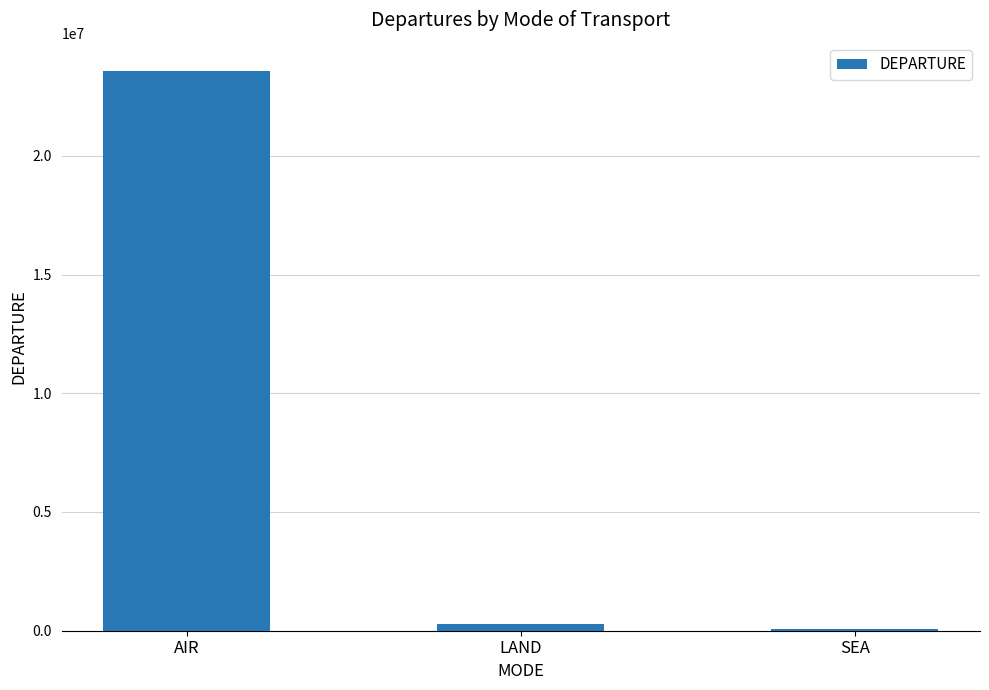

The chart shows a value of 36611704 at AIR. True or false?

False